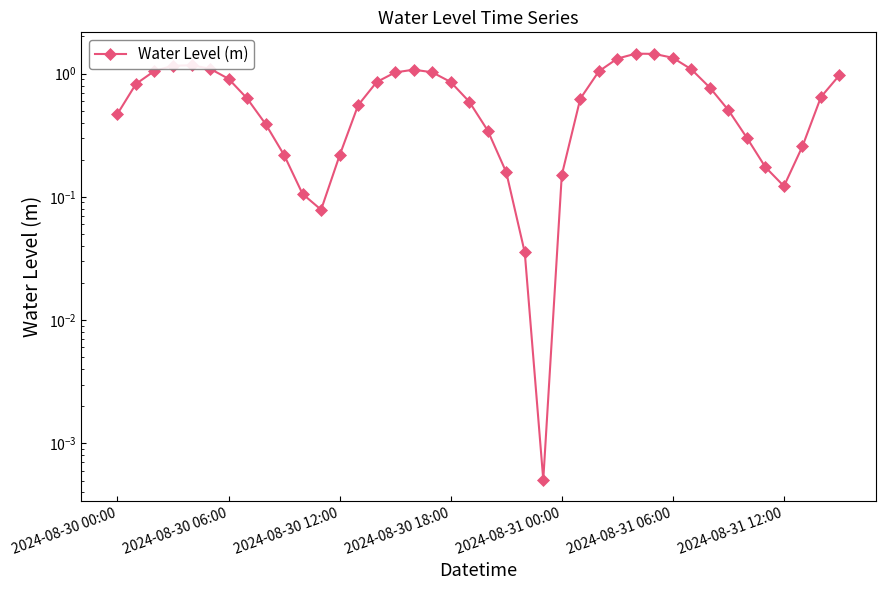

At which category does the data reach its first local valley?

11